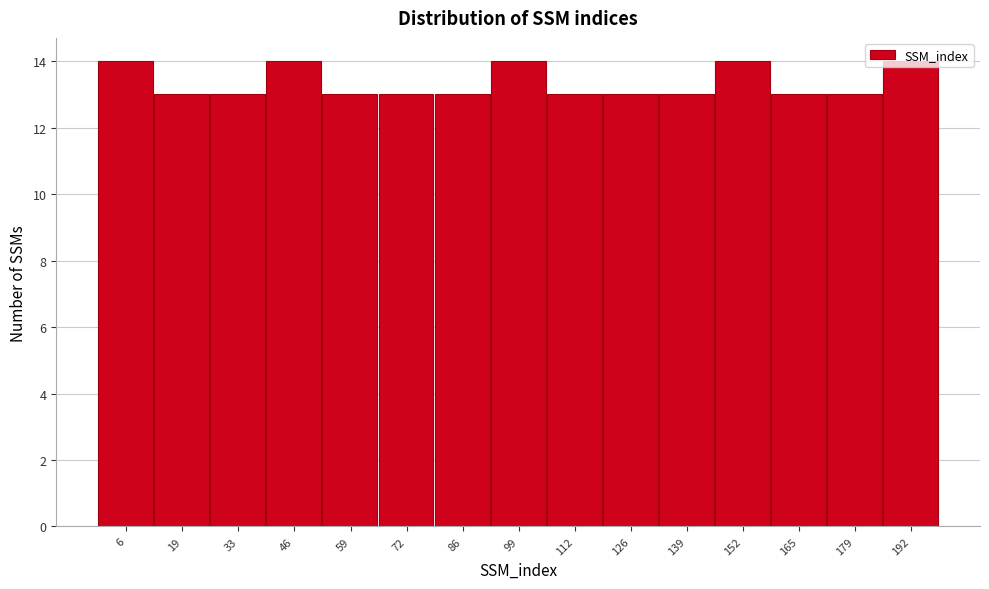

What is the height of the bar covering 66 to 80 on the x-axis? Neither the bar edges nor the heights are printed on the chart, so give them approximately, as read against the axes.

13